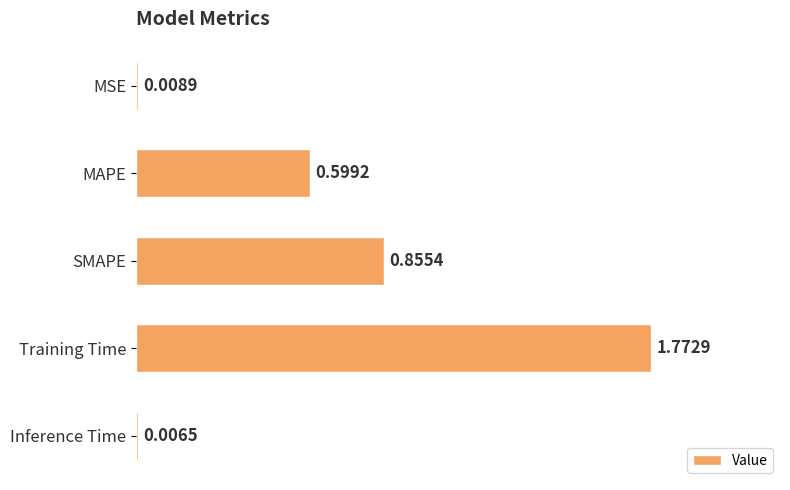

Where is the data nearest to the value 0?

Inference Time